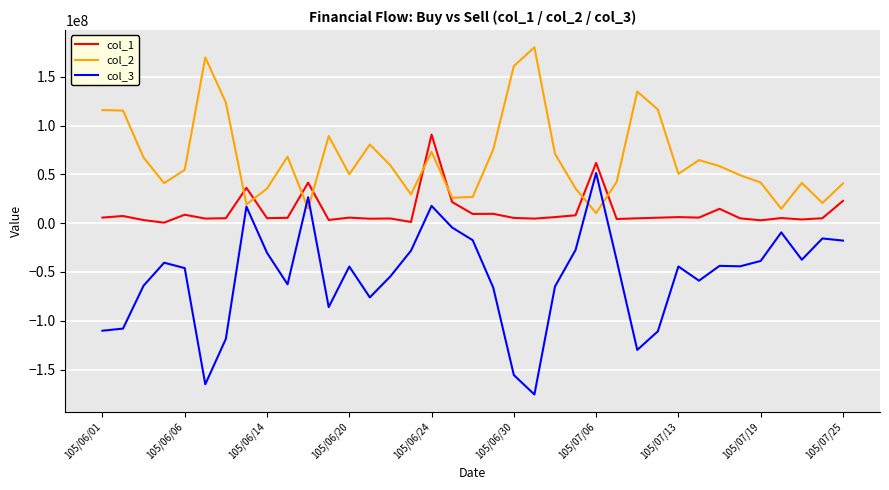

Which series has the largest range (max minus min)?

col_3